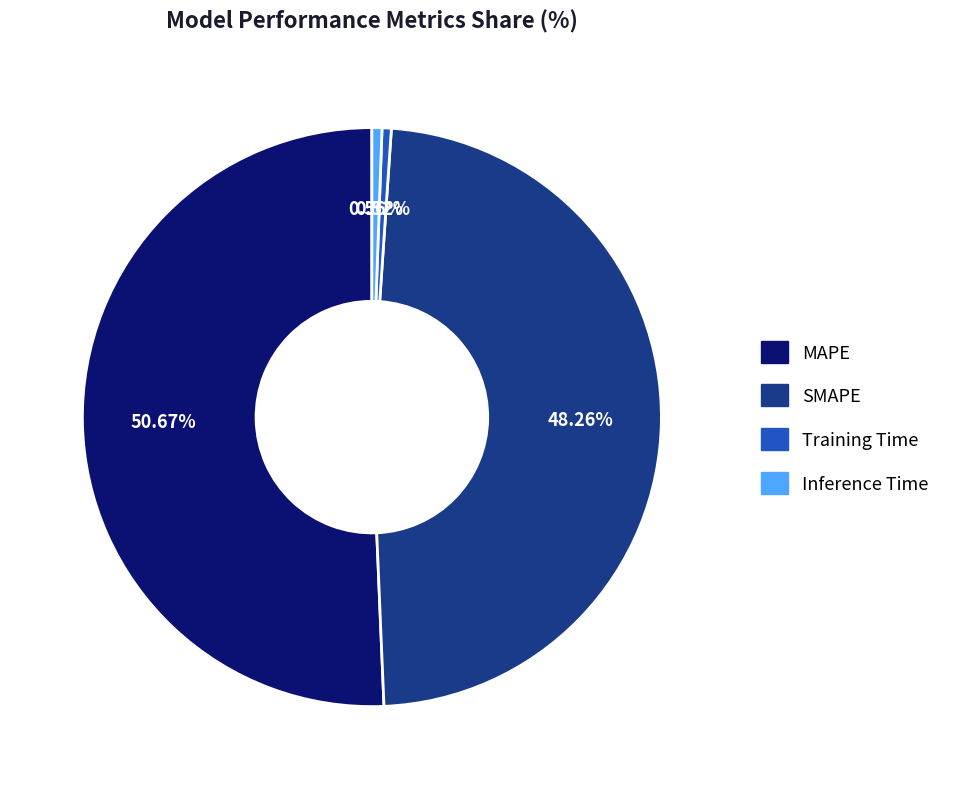

Count the number of slices in the pie.

4